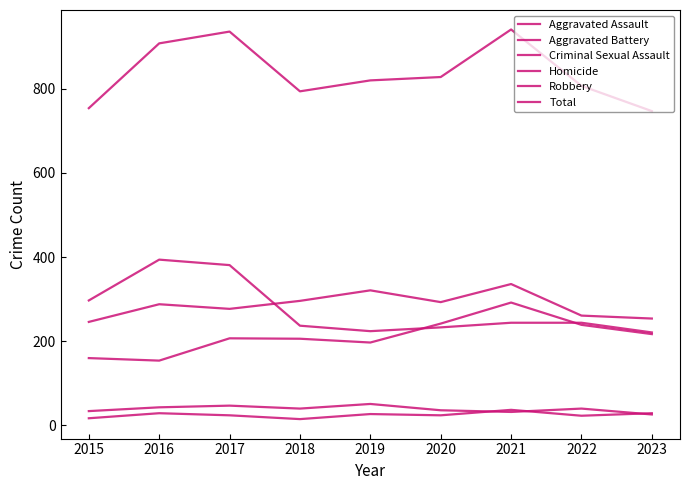

Does the chart have visible grid lines?

No